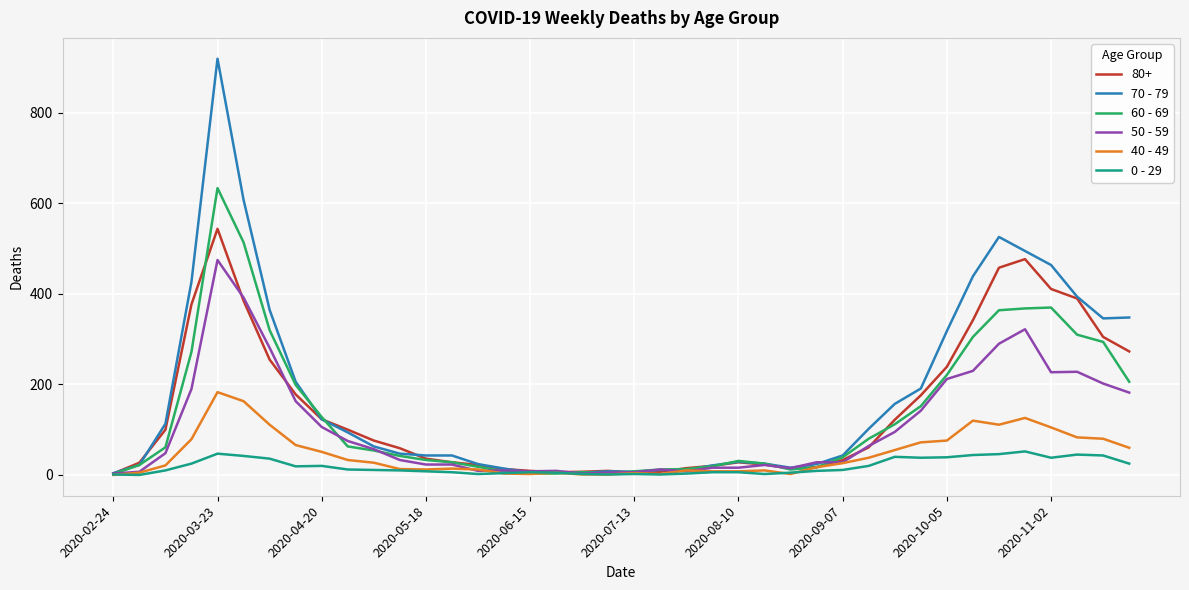

What is the maximum value shown in the chart?

920